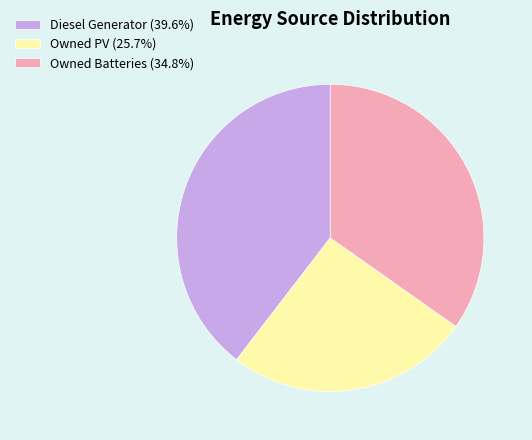

Count the number of slices in the pie.

3